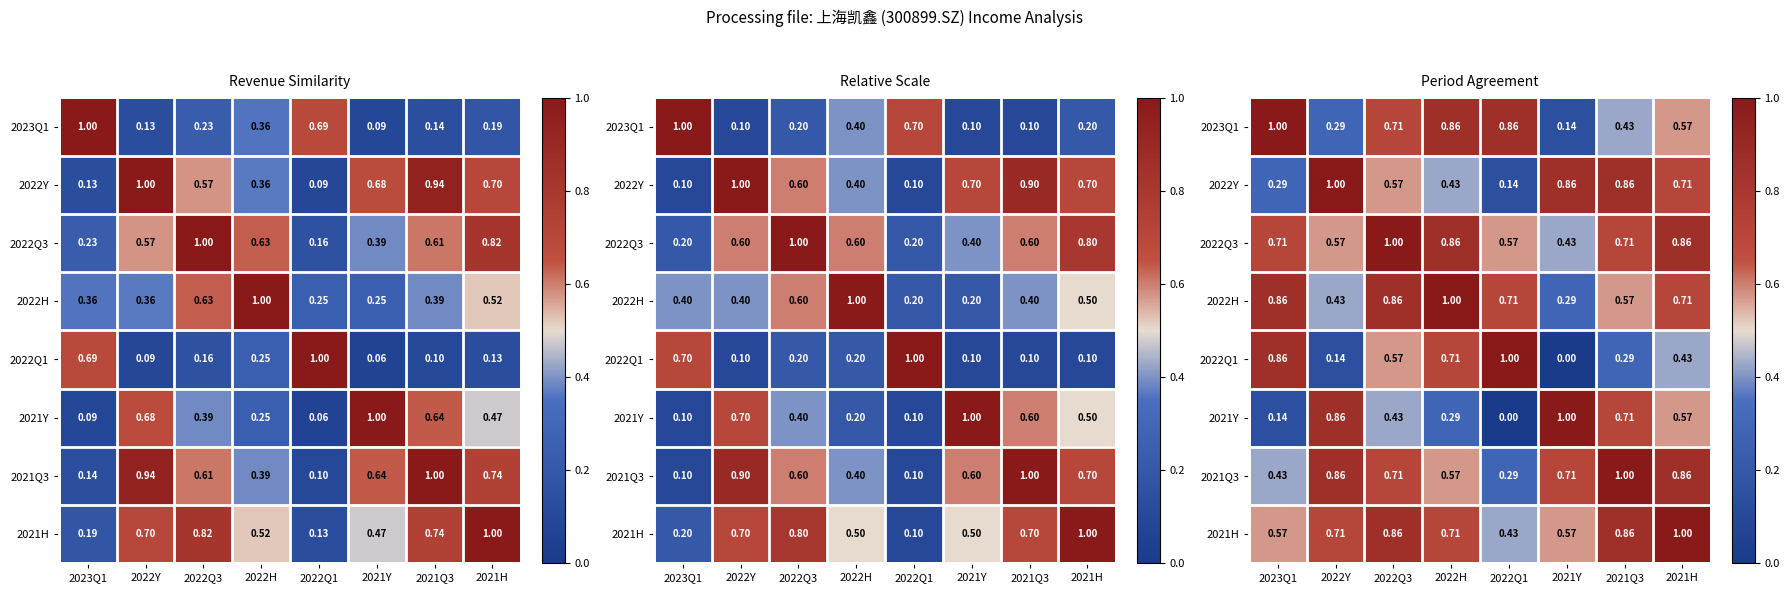

What is the sum of the 2021Y values at 2021Y and 2023Q1?

1.1